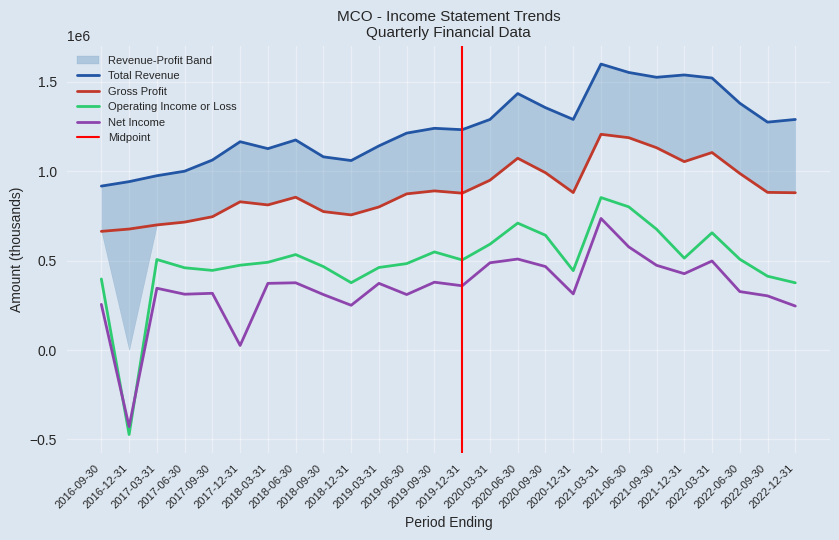

Reading left to right, list all the values displayed in this chart.

Total Revenue: 2016-09-30=917100	2016-12-31=942100	2017-03-31=975200	2017-06-30=1000500	2017-09-30=1062900	2017-12-31=1165500	2018-03-31=1126700	2018-06-30=1175100	2018-09-30=1080800	2018-12-31=1060100	2019-03-31=1142100	2019-06-30=1213600	2019-09-30=1240500	2019-12-31=1232800	2020-03-31=1290000	2020-06-30=1435000	2020-09-30=1356000	2020-12-31=1290000	2021-03-31=1600000	2021-06-30=1553000	2021-09-30=1526000	2021-12-31=1539000	2022-03-31=1522000	2022-06-30=1381000	2022-09-30=1275000	2022-12-31=1290000
Gross Profit: 2016-09-30=663900	2016-12-31=676800	2017-03-31=699900	2017-06-30=715700	2017-09-30=745700	2017-12-31=829300	2018-03-31=811800	2018-06-30=854900	2018-09-30=774500	2018-12-31=756000	2019-03-31=800400	2019-06-30=873700	2019-09-30=890300	2019-12-31=877600	2020-03-31=950000	2020-06-30=1073000	2020-09-30=992000	2020-12-31=881000	2021-03-31=1207000	2021-06-30=1188000	2021-09-30=1132000	2021-12-31=1054000	2022-03-31=1105000	2022-06-30=988000	2022-09-30=882000	2022-12-31=880000
Operating Income or Loss: 2016-09-30=397500	2016-12-31=-473100	2017-03-31=506400	2017-06-30=460100	2017-09-30=445400	2017-12-31=474500	2018-03-31=490800	2018-06-30=534000	2018-09-30=466800	2018-12-31=376600	2019-03-31=461700	2019-06-30=483500	2019-09-30=548800	2019-12-31=504000	2020-03-31=592000	2020-06-30=710000	2020-09-30=642000	2020-12-31=444000	2021-03-31=853000	2021-06-30=801000	2021-09-30=676000	2021-12-31=514000	2022-03-31=656000	2022-06-30=508000	2022-09-30=413000	2022-12-31=376000
Net Income: 2016-09-30=255300	2016-12-31=-428600	2017-03-31=345600	2017-06-30=312200	2017-09-30=317300	2017-12-31=25500	2018-03-31=372900	2018-06-30=376200	2018-09-30=310200	2018-12-31=250300	2019-03-31=372900	2019-06-30=310300	2019-09-30=379400	2019-12-31=359400	2020-03-31=488000	2020-06-30=509000	2020-09-30=467000	2020-12-31=314000	2021-03-31=736000	2021-06-30=577000	2021-09-30=474000	2021-12-31=427000	2022-03-31=498000	2022-06-30=327000	2022-09-30=303000	2022-12-31=246000